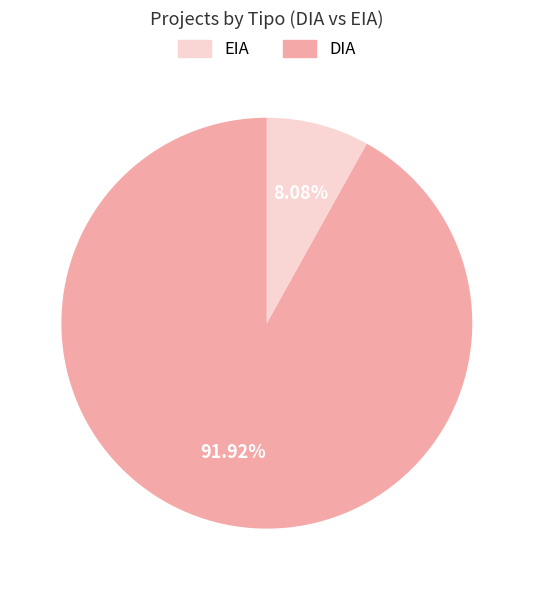

Does any single category account for the majority?

Yes